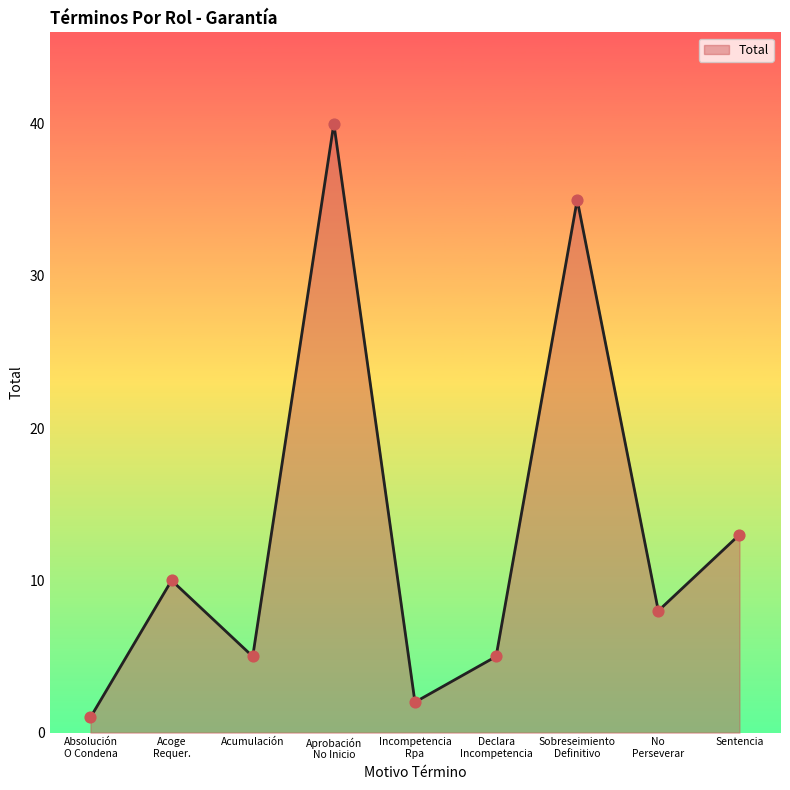

The chart shows a value of 13 at Sentencia. True or false?

True